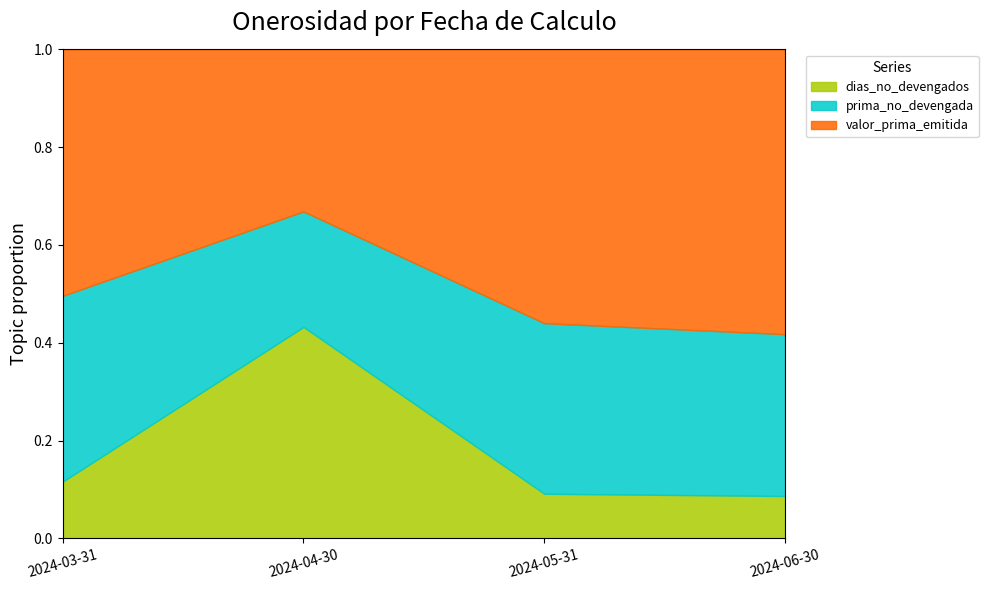

True or false: dias_no_devengados has a value of 0.0 at 2024-03-31.

False